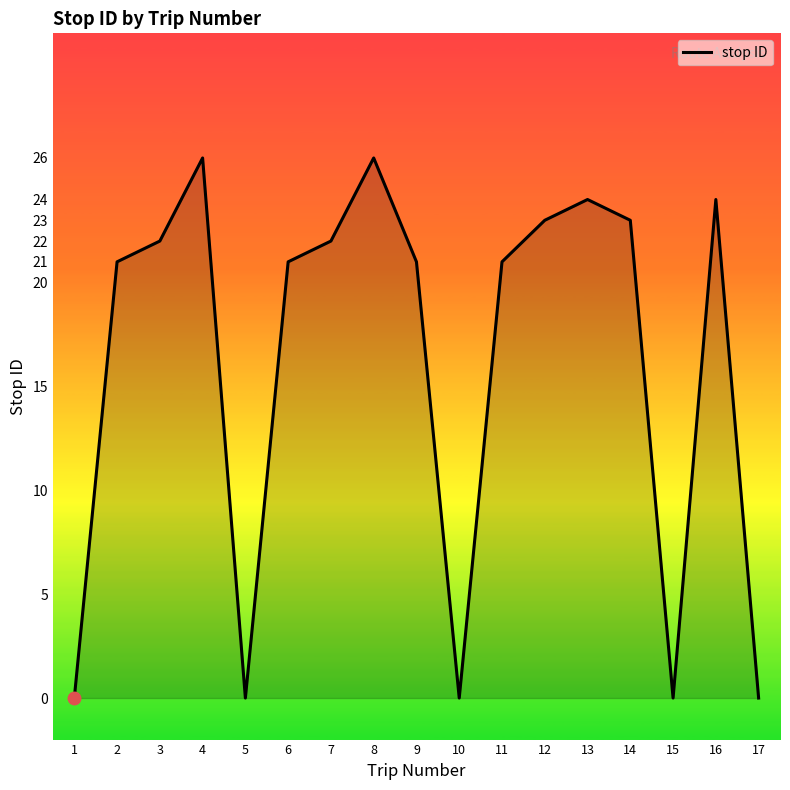

Which has a higher value, 16 or 11?

16